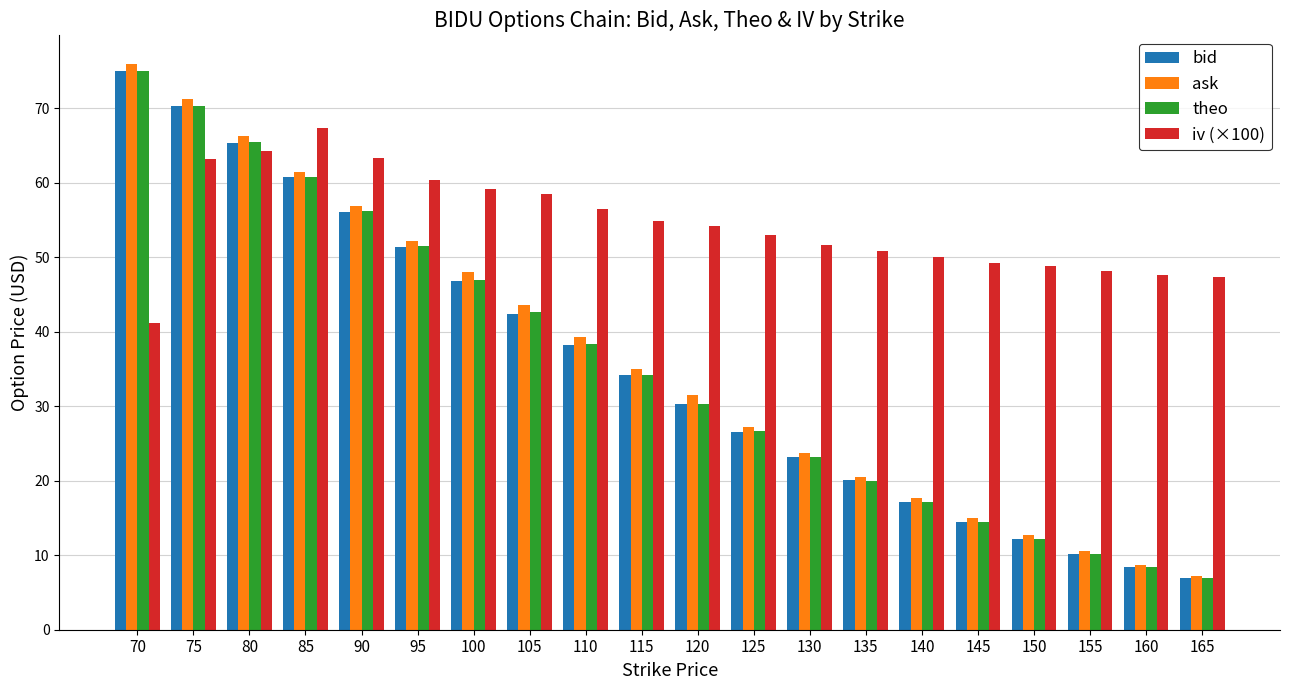

What are all the series names shown in the legend?

bid, ask, theo, iv (×100)